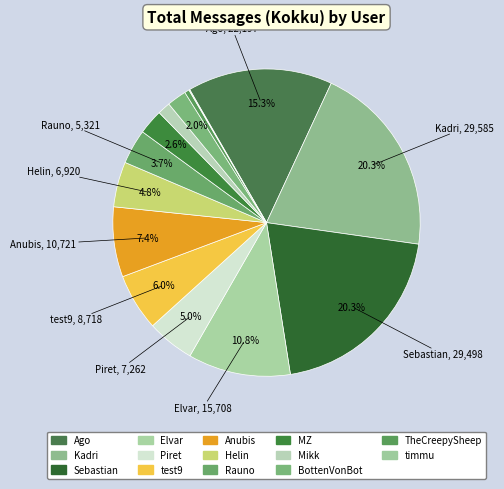

Rank the categories by value from highest to lowest.

Kadri, Sebastian, Ago, Elvar, Anubis, test9, Piret, Helin, Rauno, MZ, BottenVonBot, Mikk, TheCreepySheep, timmu